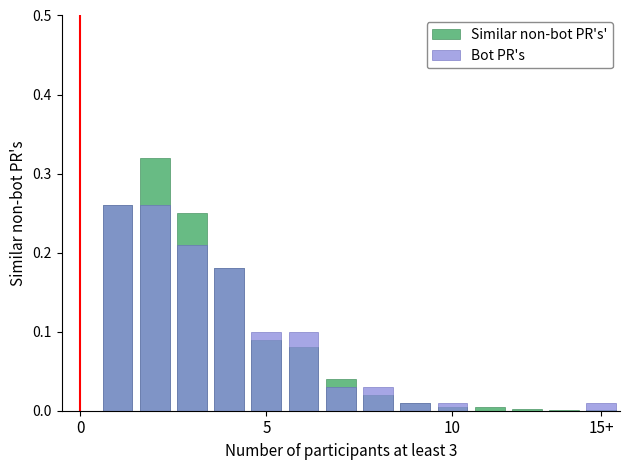

How many bars are there in each group?

2